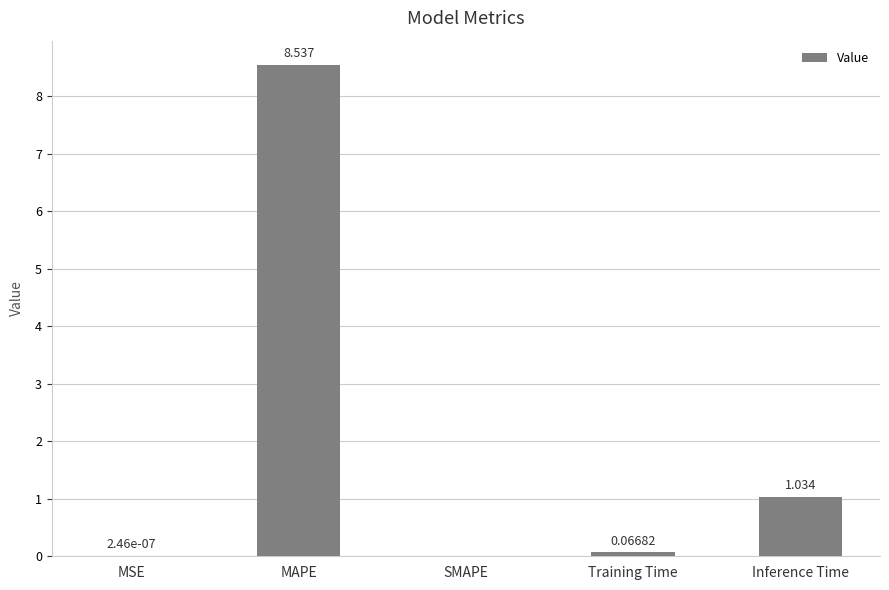

What is the average value?

1.9